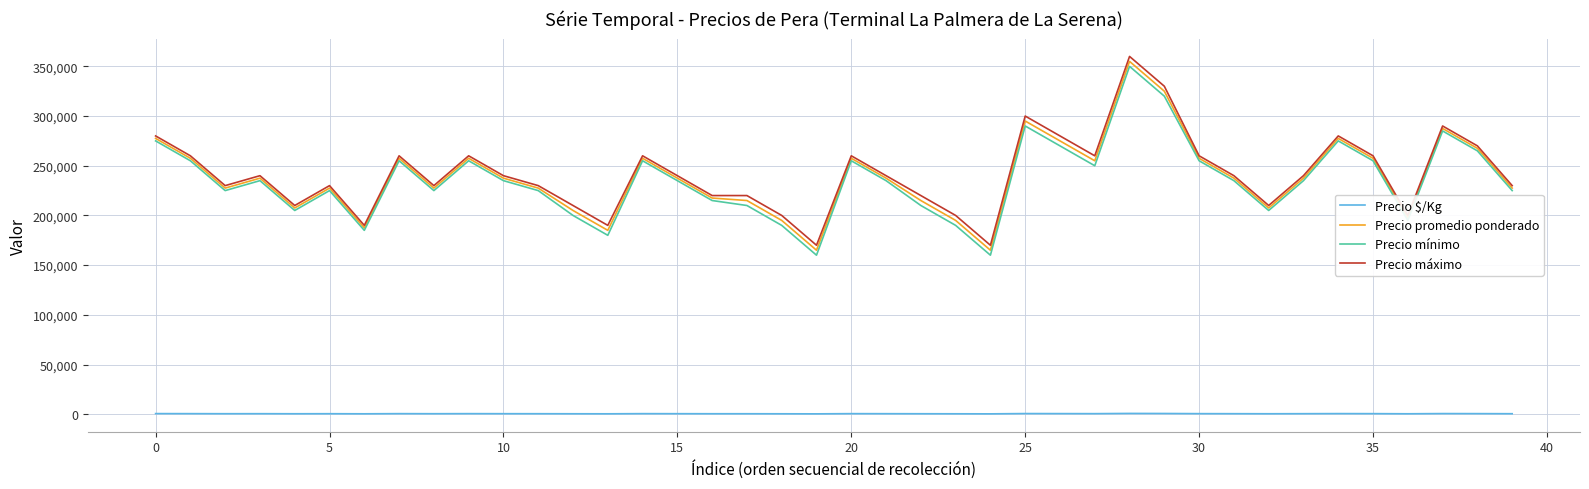

Count the number of data series in this chart.

4